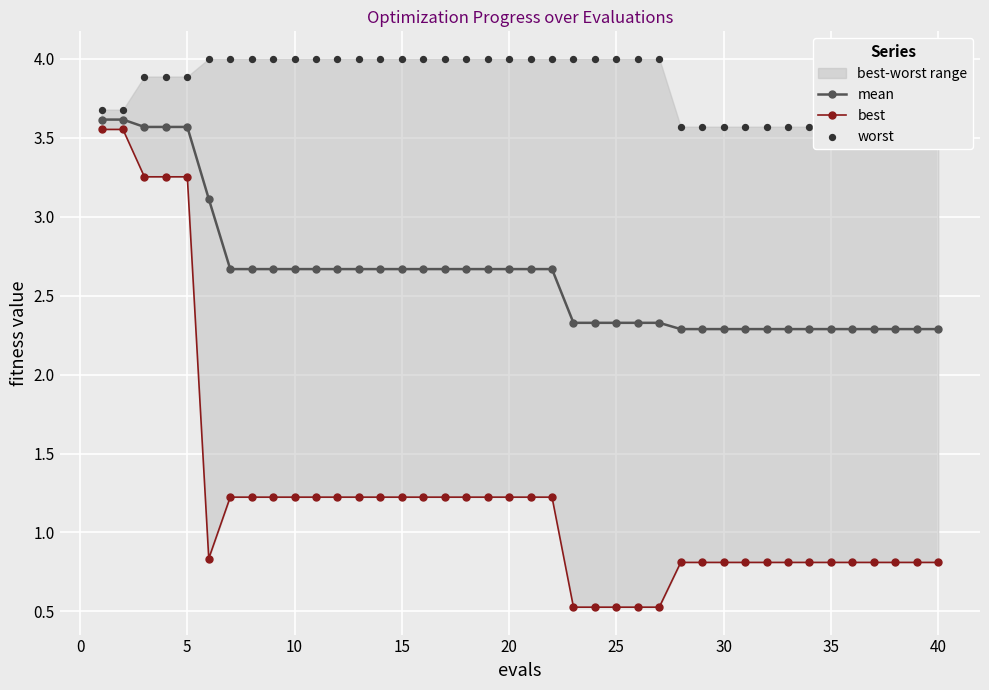

The value of mean at 20 is 4.4. True or false?

False